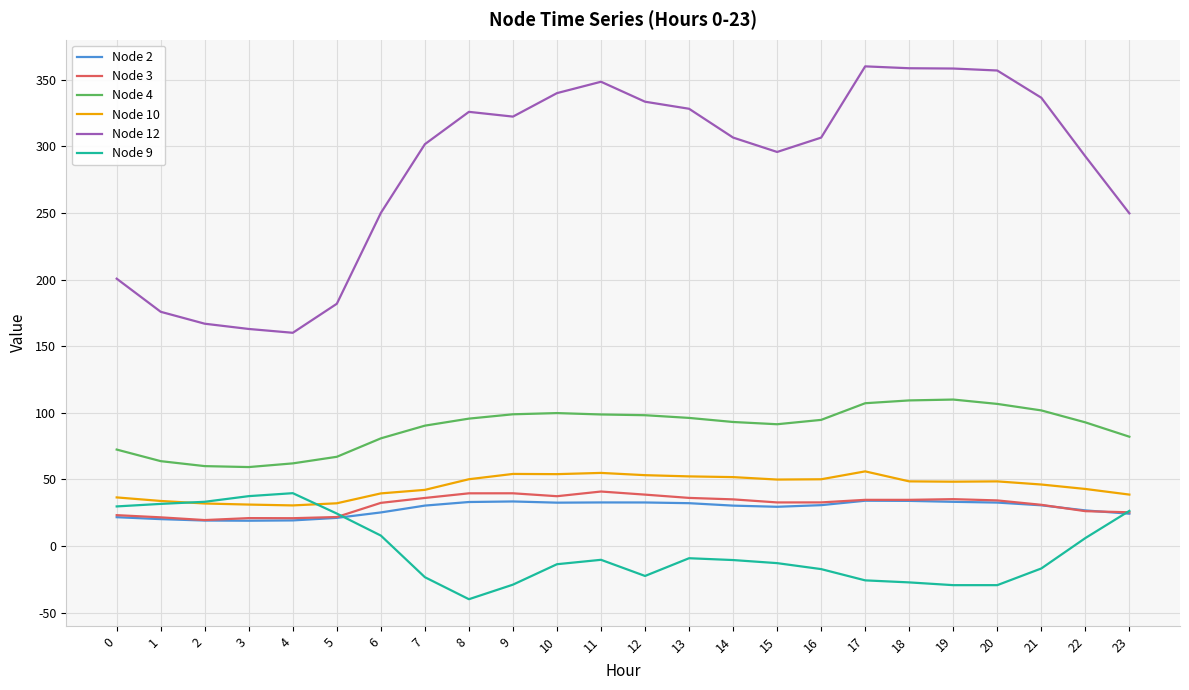

Which series changed the most between 6 and 22?

Node 12